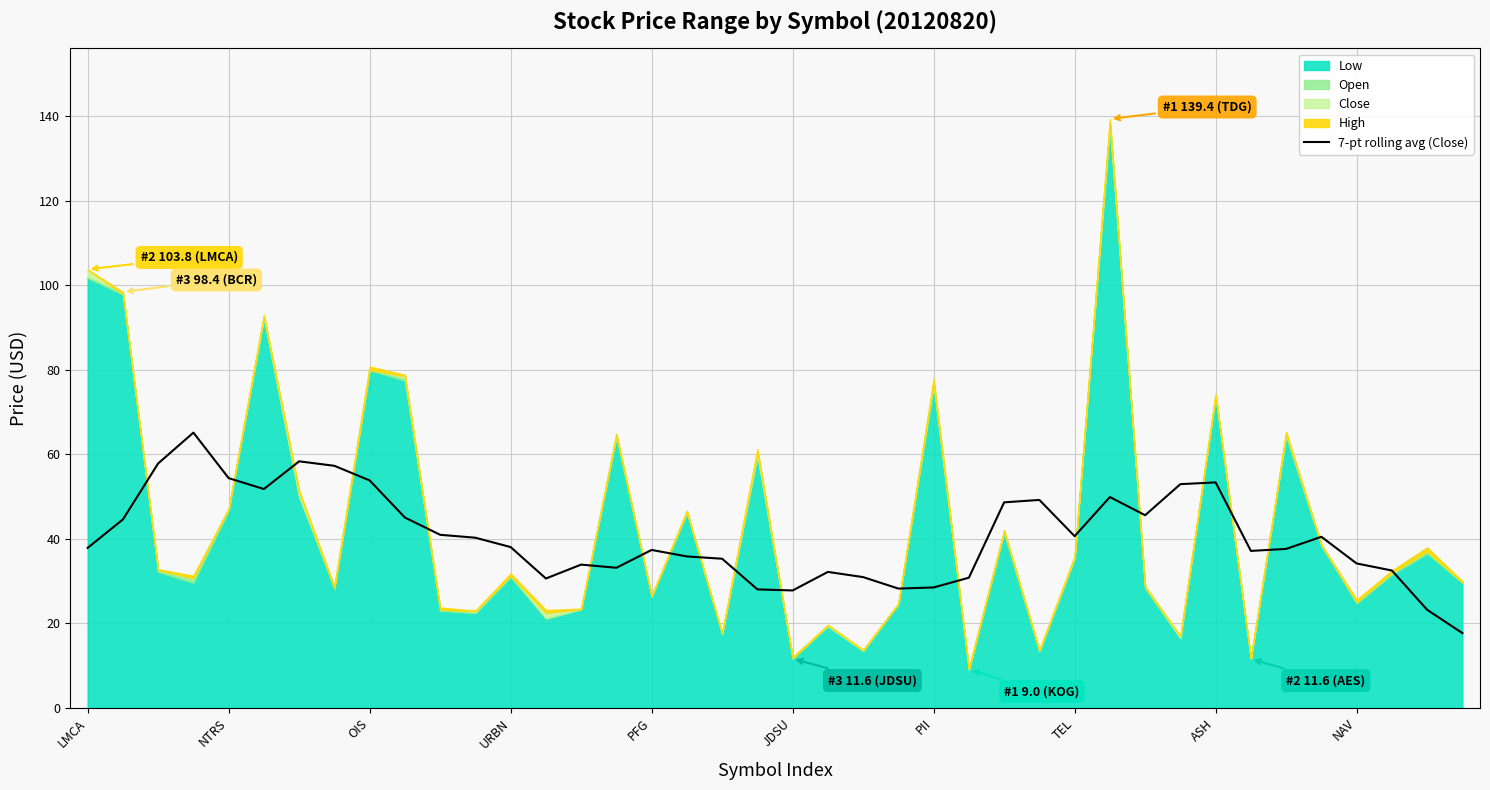

What is the sum of the values at 37 and 15?

65.6